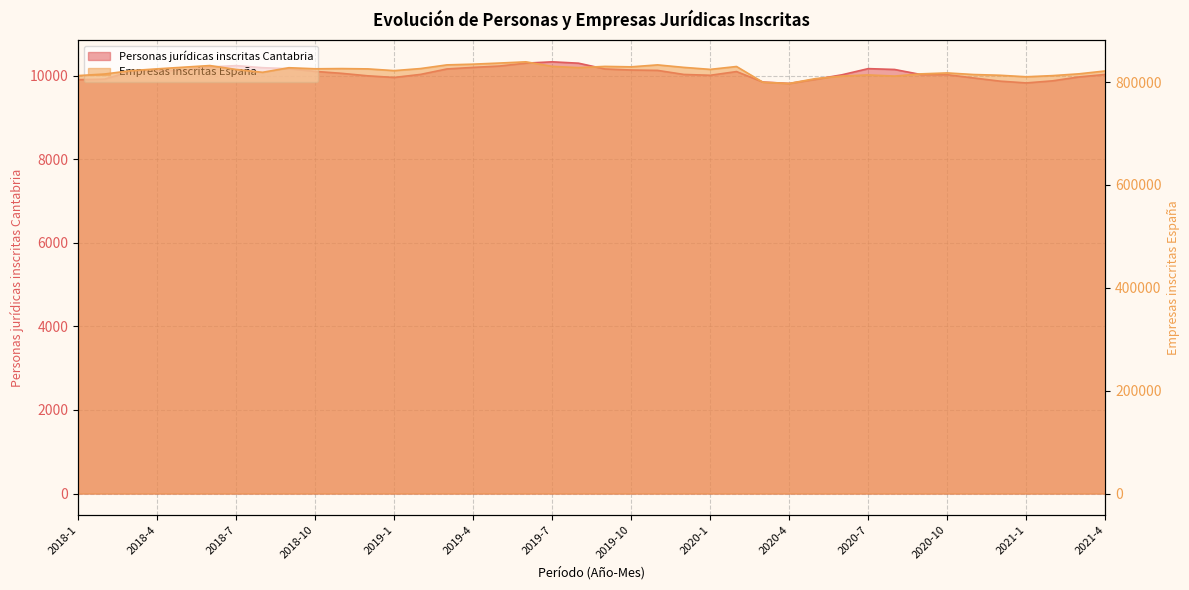

What is the maximum value shown in the chart?

839352